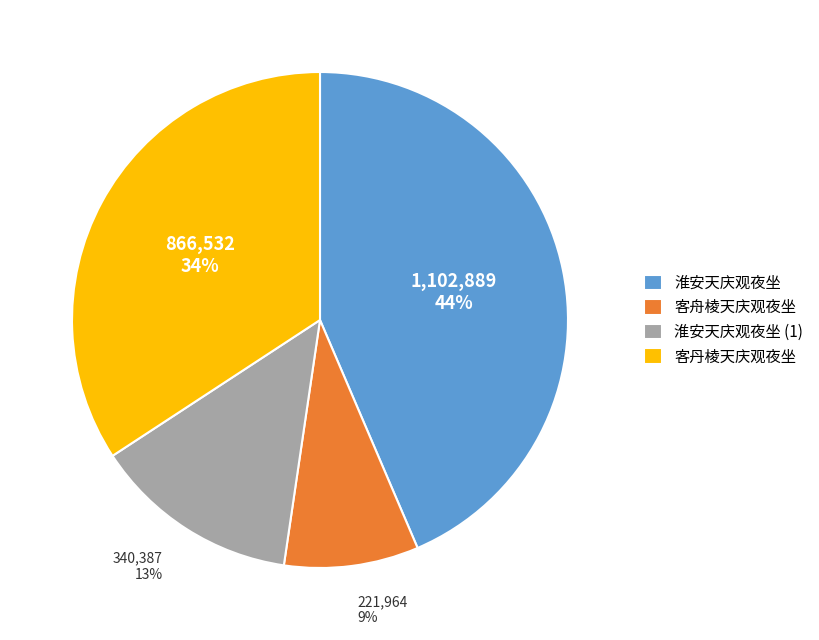

What is the ratio of the value at 客丹棱天庆观夜坐 to the value at 淮安天庆观夜坐?

0.8